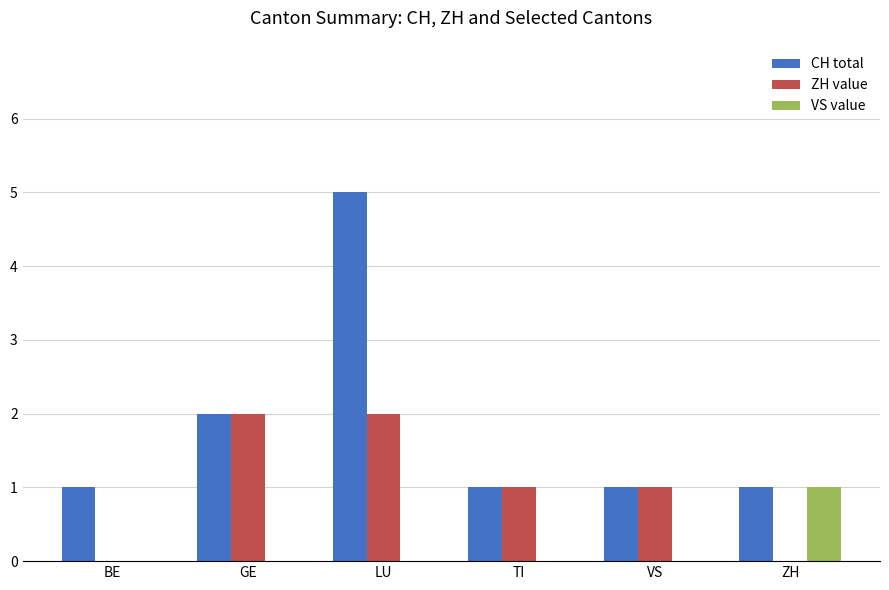

Between BE and VS, which series saw the biggest shift?

ZH value